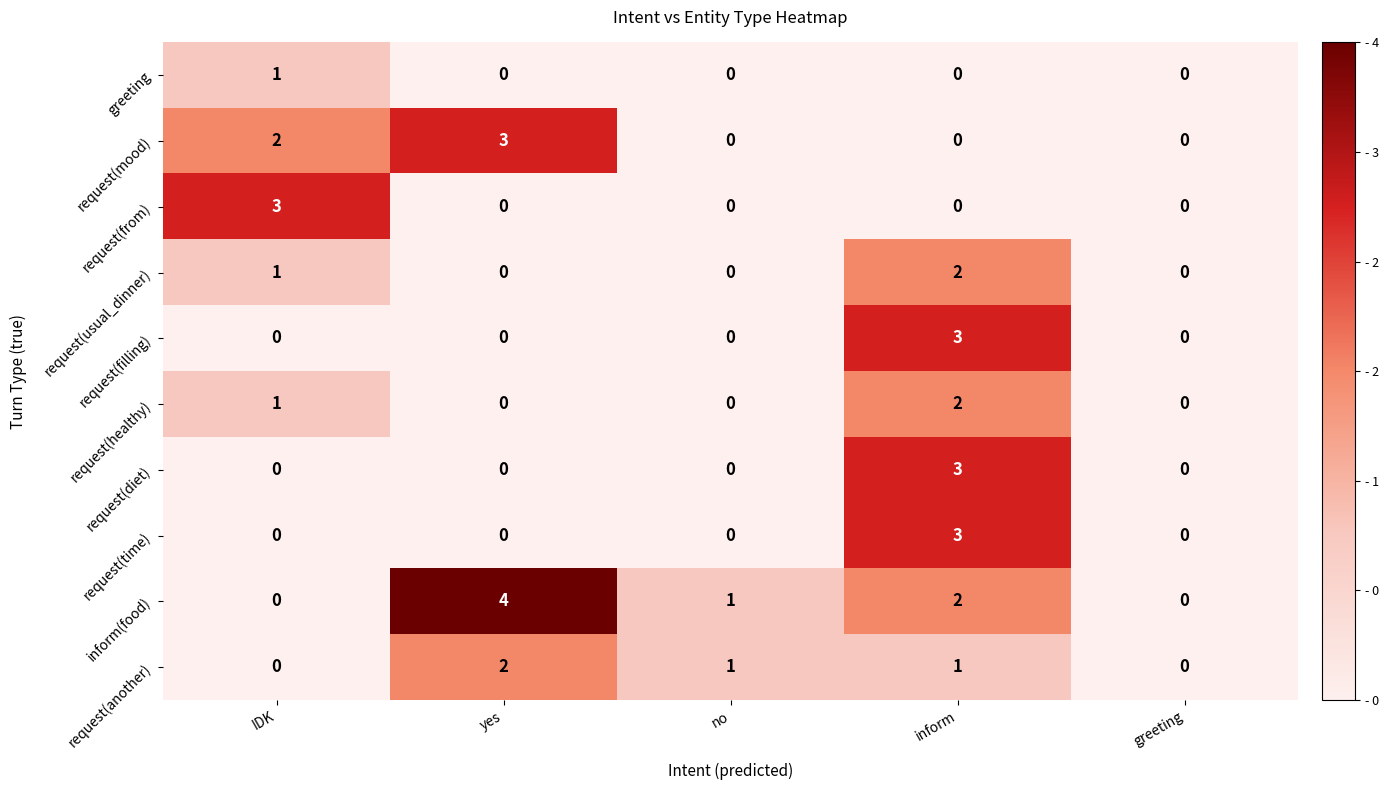

True or false: request(healthy) has a value of -1 at no.

False